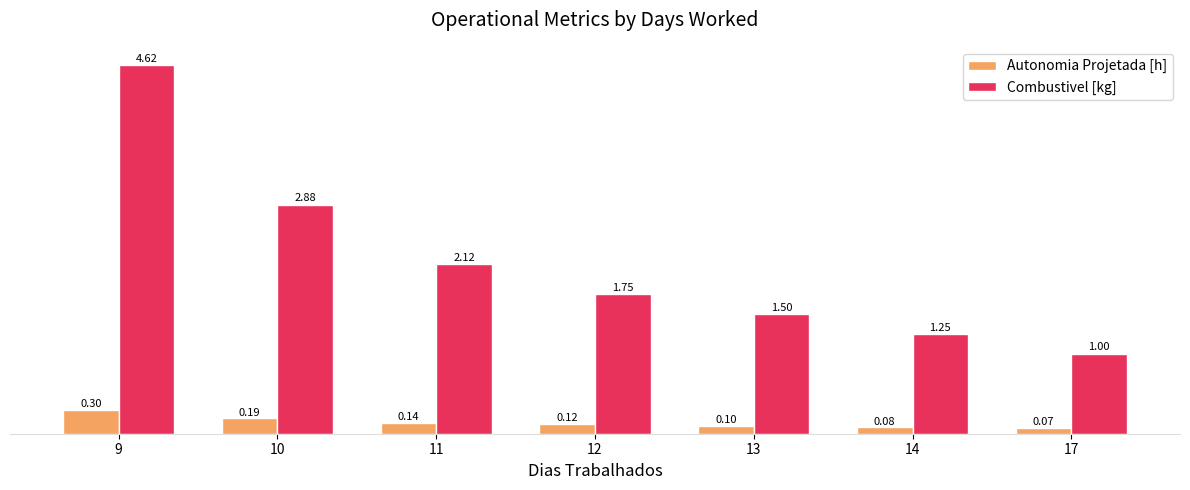

Which series has the widest spread of values?

Combustivel [kg]